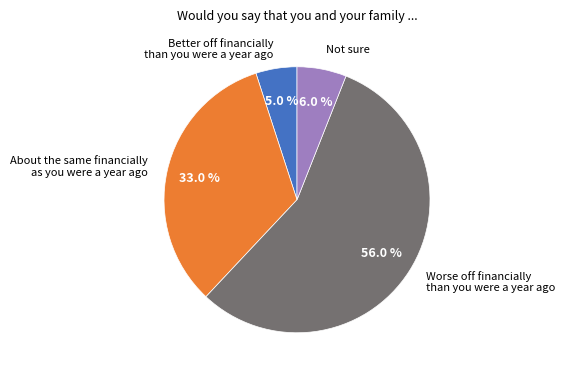

What is the majority slice?

Worse off financially than you were a year ago